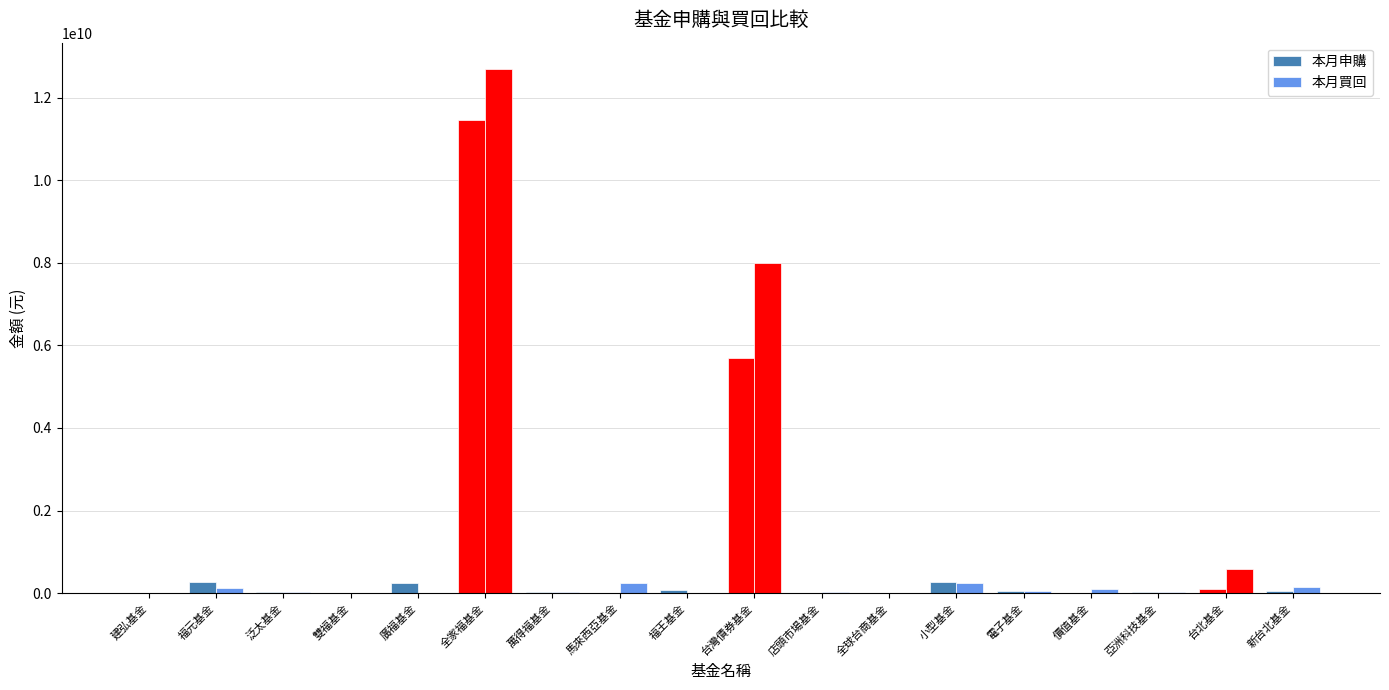

Reading left to right, transcribe all the data shown in this chart.

本月申購: 0	265835928	29946813	10249601	251964602	11458832318	31812742	12794720	66010576	5706019657	6088922	6373000	271579992	41096059	3834577	24849645	92642850	47126941
本月買回: 7861880	132952718	19836321	5826824	564823	12698513015	24117244	236387522	10826094	8003565087	17181535	11380430	243909396	40757928	95252686	32845810	575832500	143987580